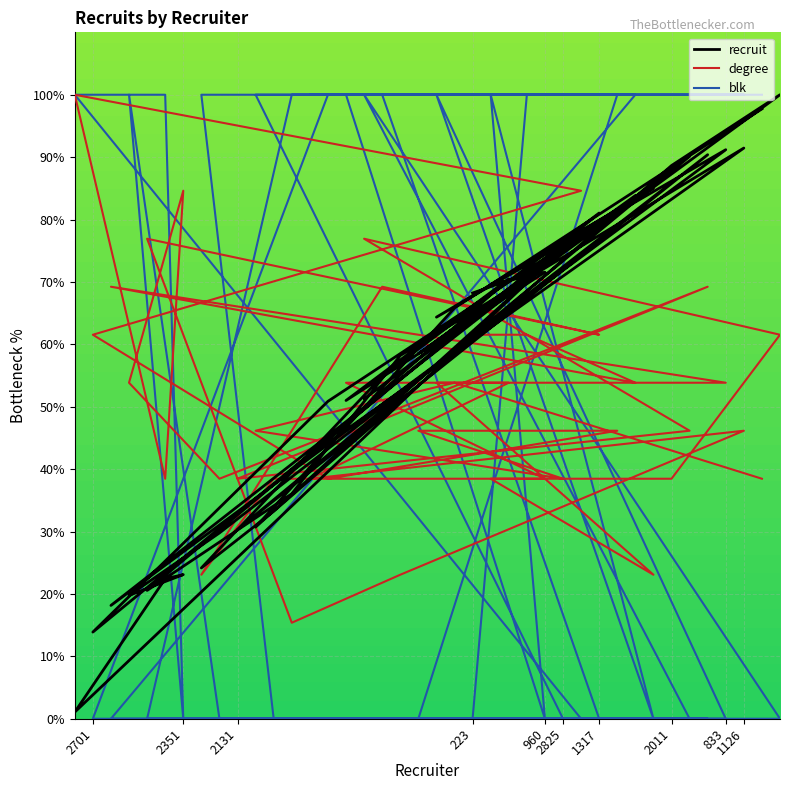

At how many categories does at least one series exceed 85?

27